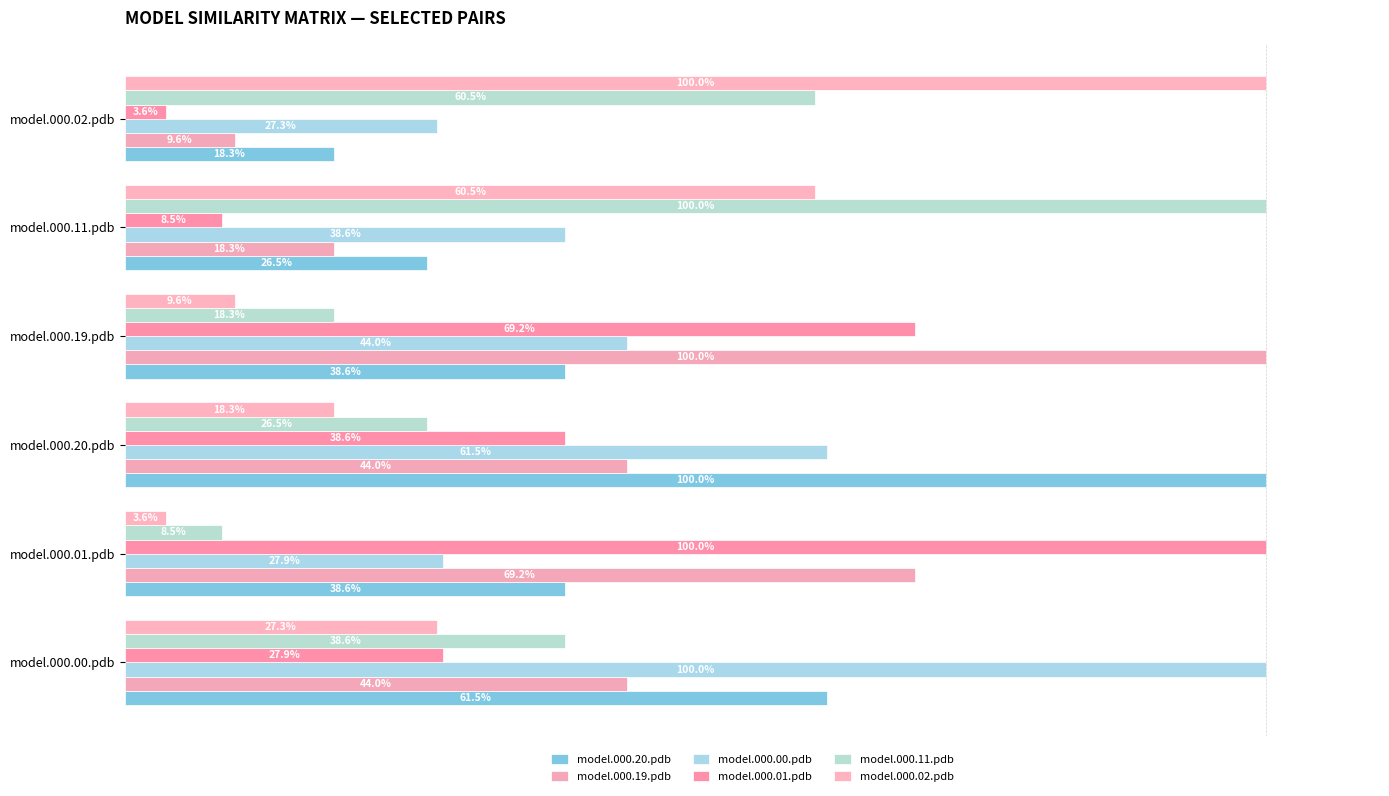

What are all the series names shown in the legend?

model.000.20.pdb, model.000.19.pdb, model.000.00.pdb, model.000.01.pdb, model.000.11.pdb, model.000.02.pdb